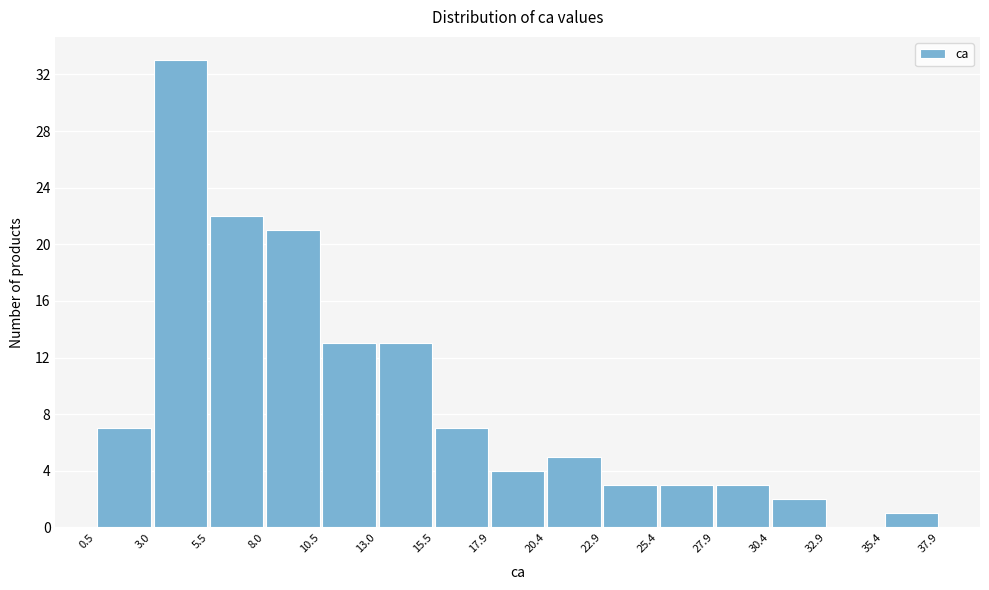

Reading left to right, list every bar in this chart as the range it spans on the x-axis followed by its height. The values are not printed on the chart, so give them approximately, as read against the axis.

0.5 to 3.0: 7
3.0 to 5.5: 33
5.5 to 8.0: 22
8.0 to 10.5: 21
10.5 to 13.0: 13
13.0 to 15.5: 13
15.5 to 17.9: 7
17.9 to 20.4: 4
20.4 to 22.9: 5
22.9 to 25.4: 3
25.4 to 27.9: 3
27.9 to 30.4: 3
30.4 to 32.9: 2
32.9 to 35.4: 0
35.4 to 37.9: 1